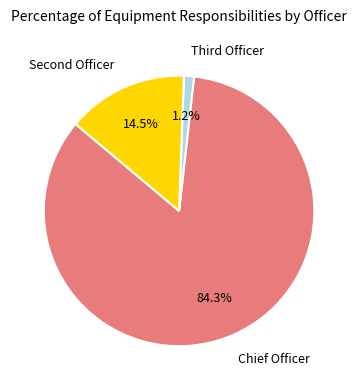

Count the number of slices in the pie.

3